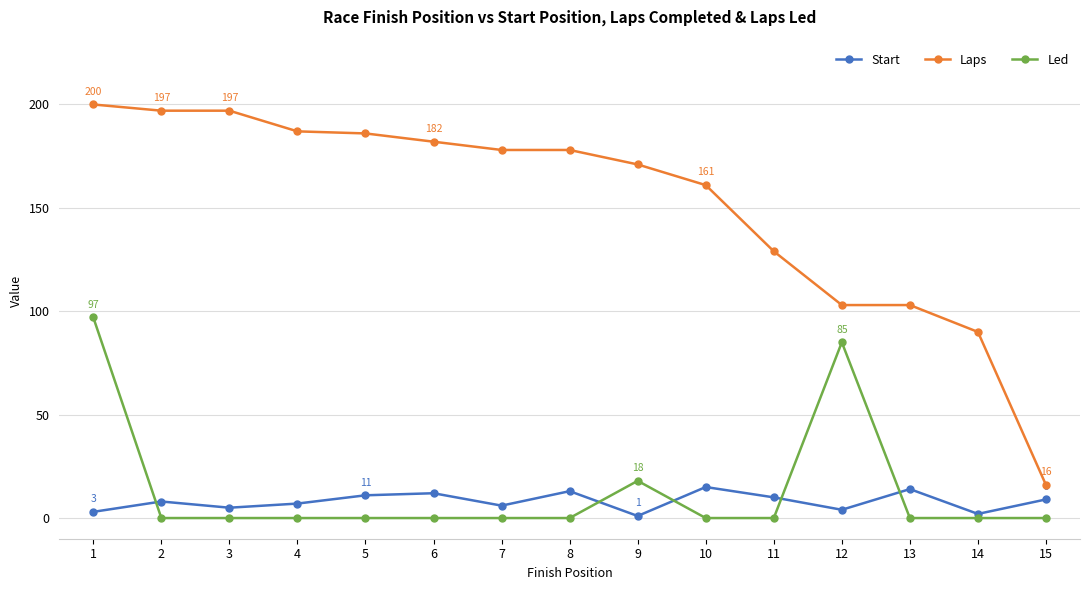

Which series has the largest total across all categories?

Laps